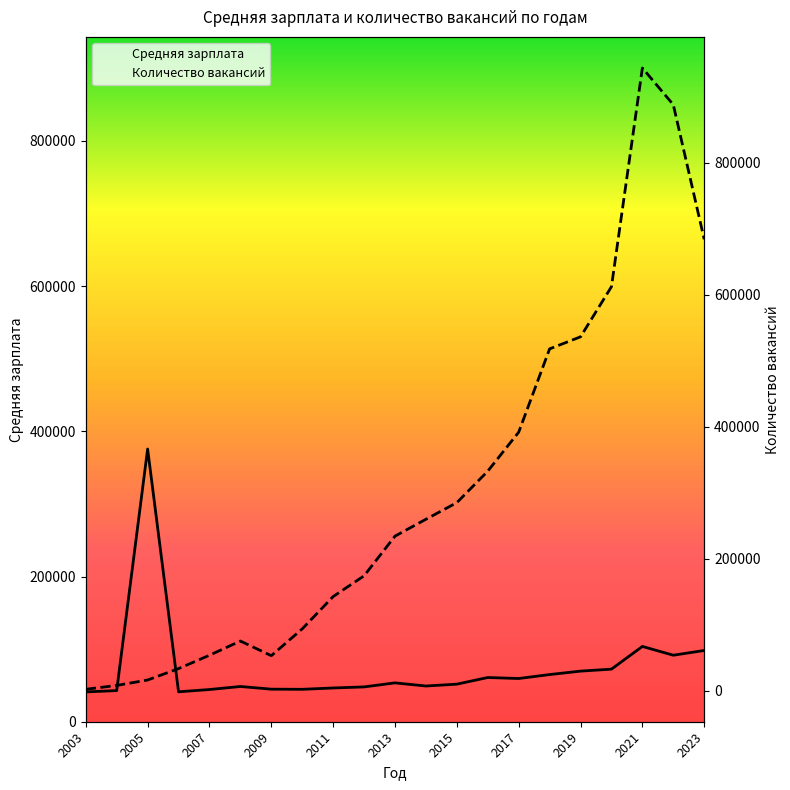

What is the lowest value of the Количество вакансий series?

1983